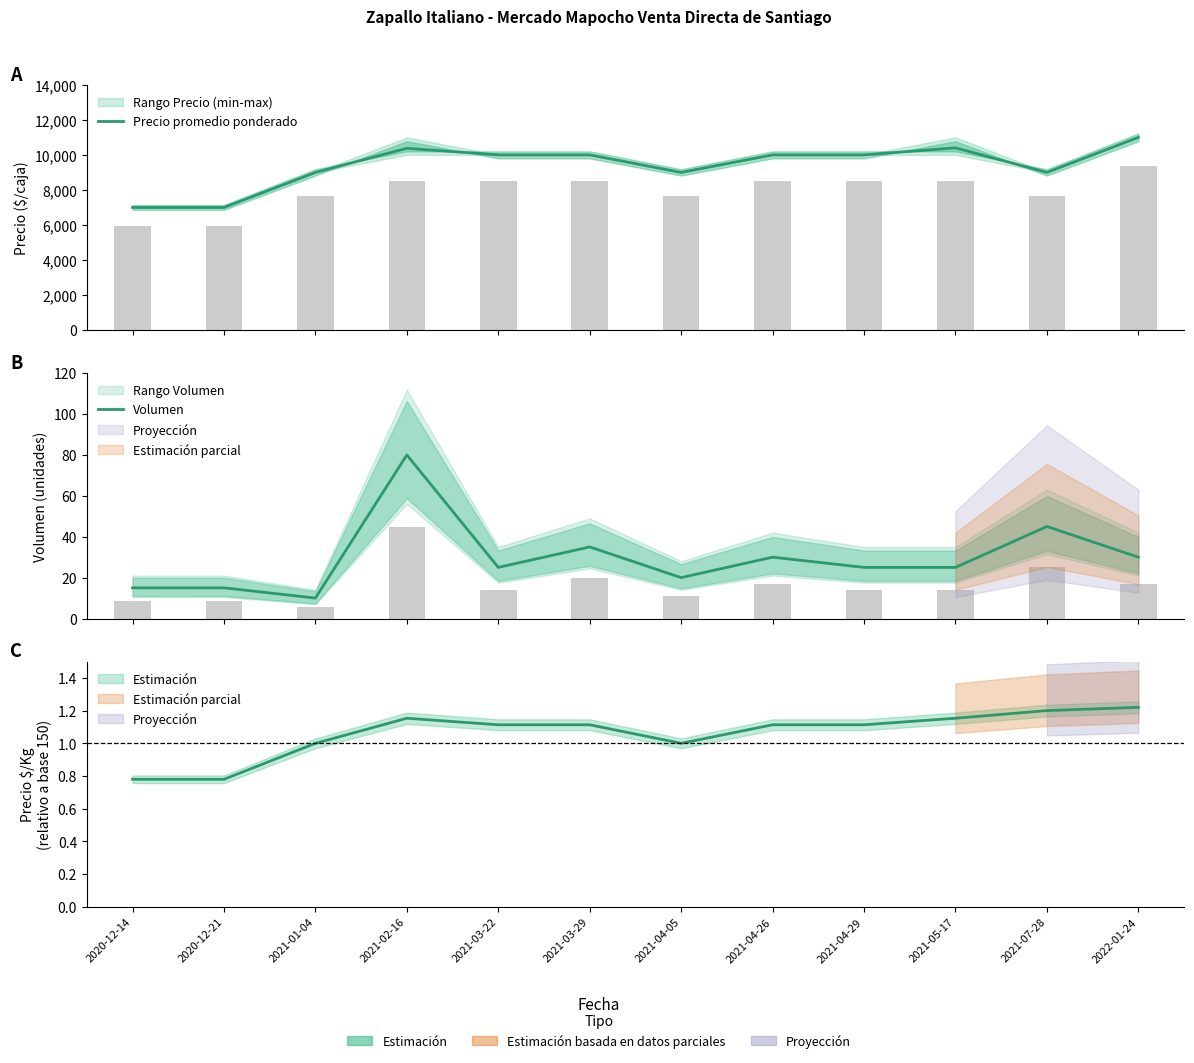

Does the chart contain stacked bars?

No